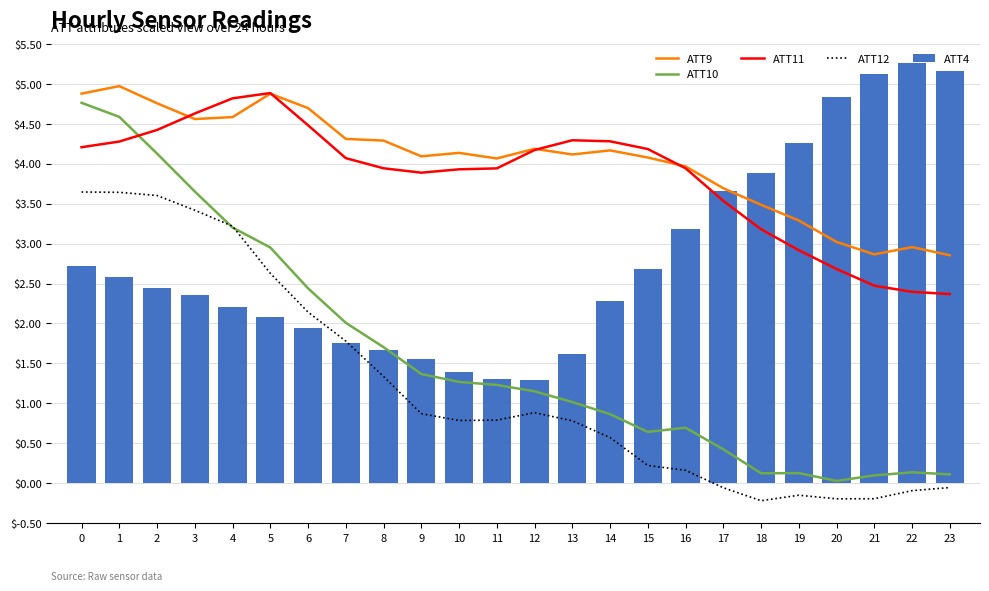

Does the chart contain any negative values?

Yes